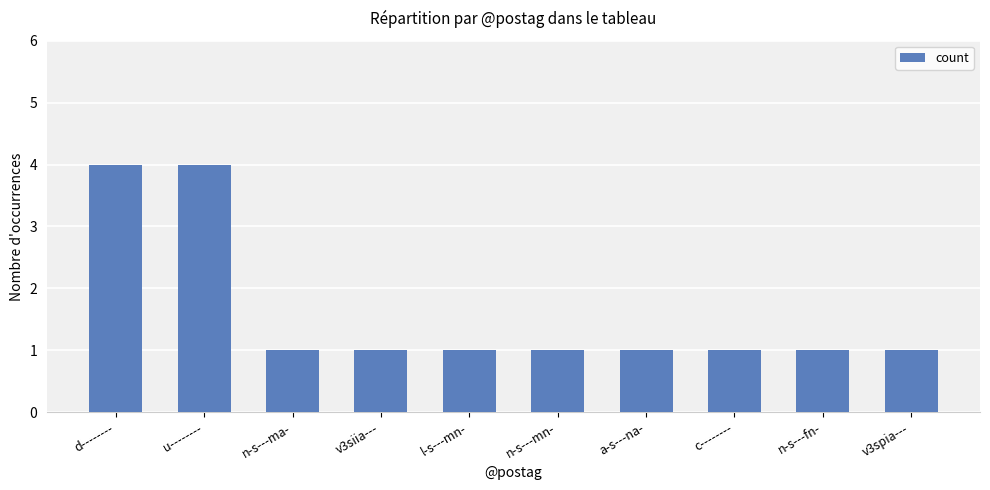

What is the label of the 9th bar from the right?

u--------